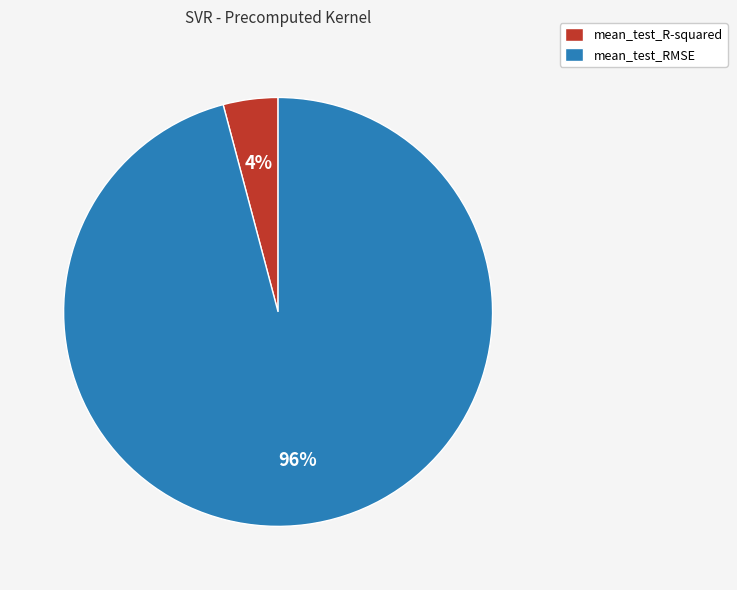

Between mean_test_RMSE and mean_test_R-squared, which is larger?

mean_test_RMSE